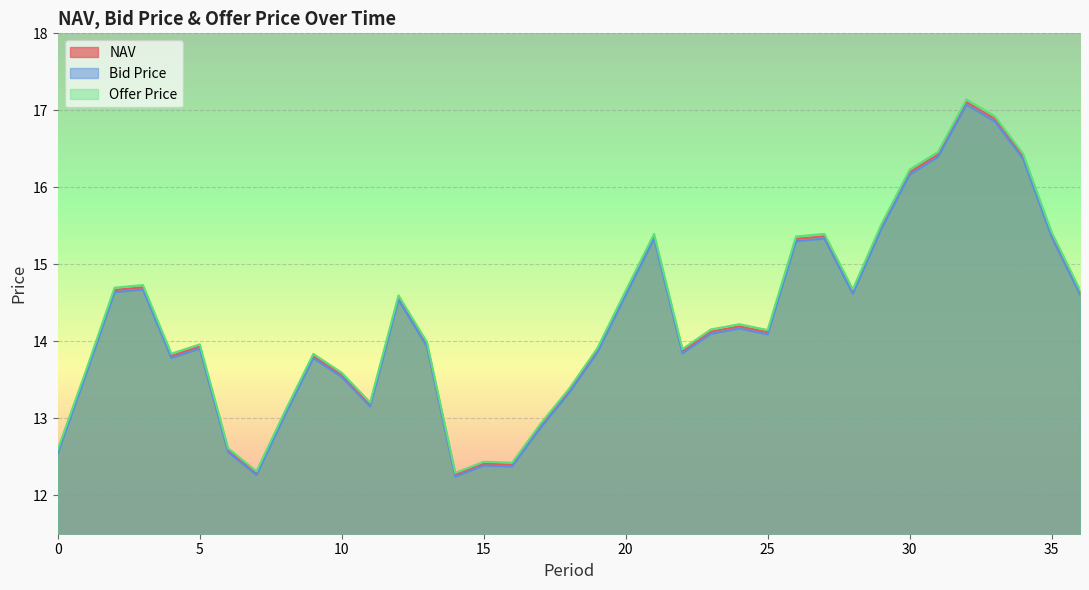

How many lines are shown in the chart?

3